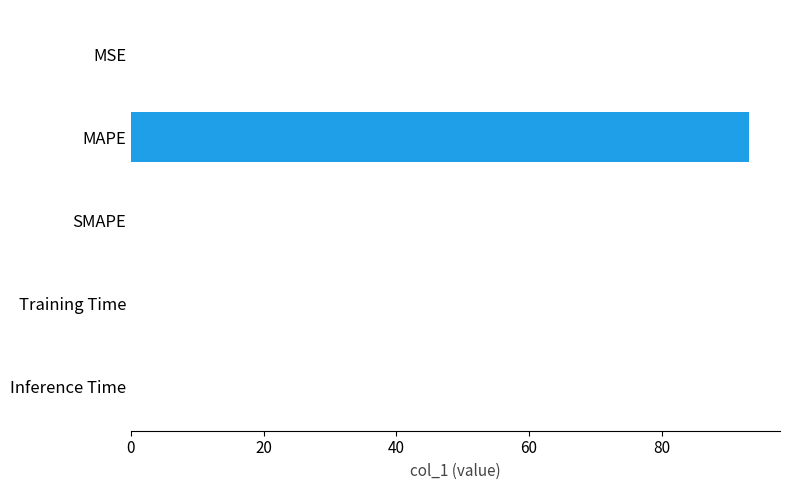

Which label corresponds to the largest value in the chart?

MAPE